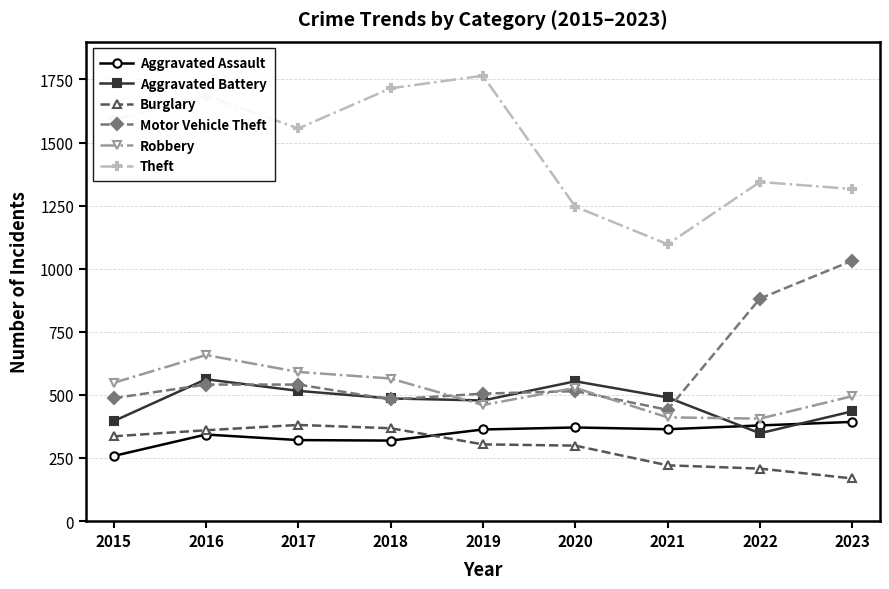

What is the maximum value for Burglary?

381